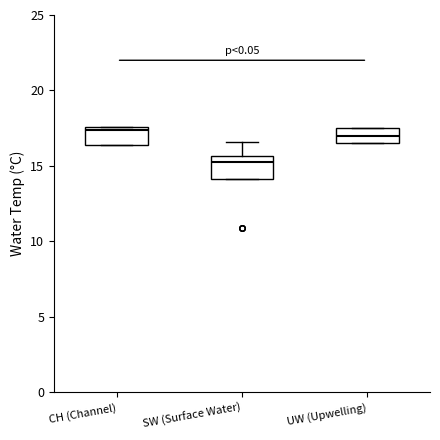

Reading left to right, read every box against the y-axis: the position of its median line, the range the box covers, and the ends of its whiskers. The values are not printed on the chart, so give them approximately, as read against the axis.

CH (Channel): median 17.5 (just below the box's upper edge), box 16.5 to 17.5, whiskers 16.5 to 17.5
SW (Surface Water): median 15.5 (just below the box's upper edge), box 14.0 to 15.5, whiskers 14.0 to 16.5
UW (Upwelling): median 17.0, box 16.5 to 17.5, whiskers 16.5 to 17.5